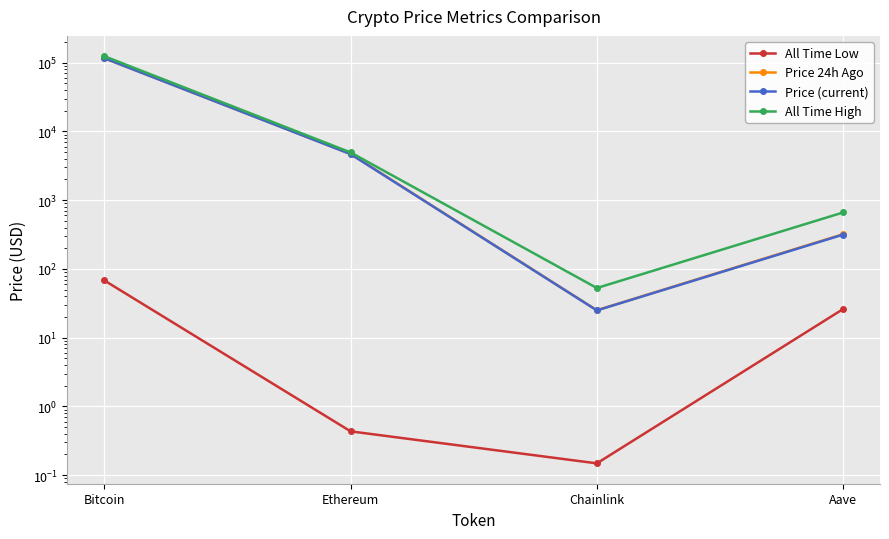

How many lines are shown in the chart?

4